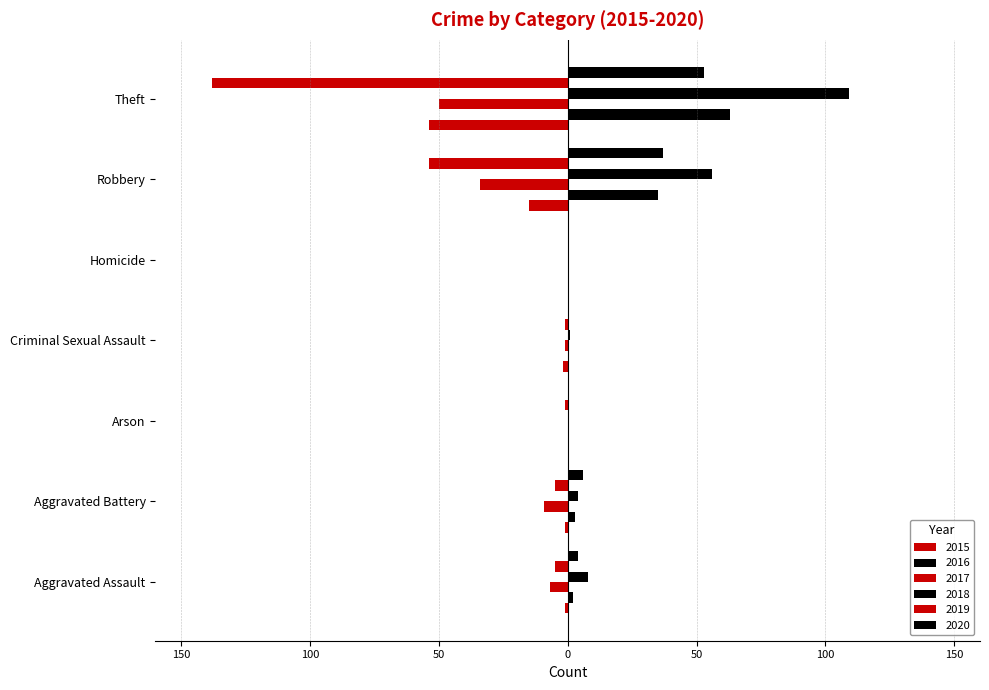

The value of 2016 at Criminal Sexual Assault is -37. True or false?

False